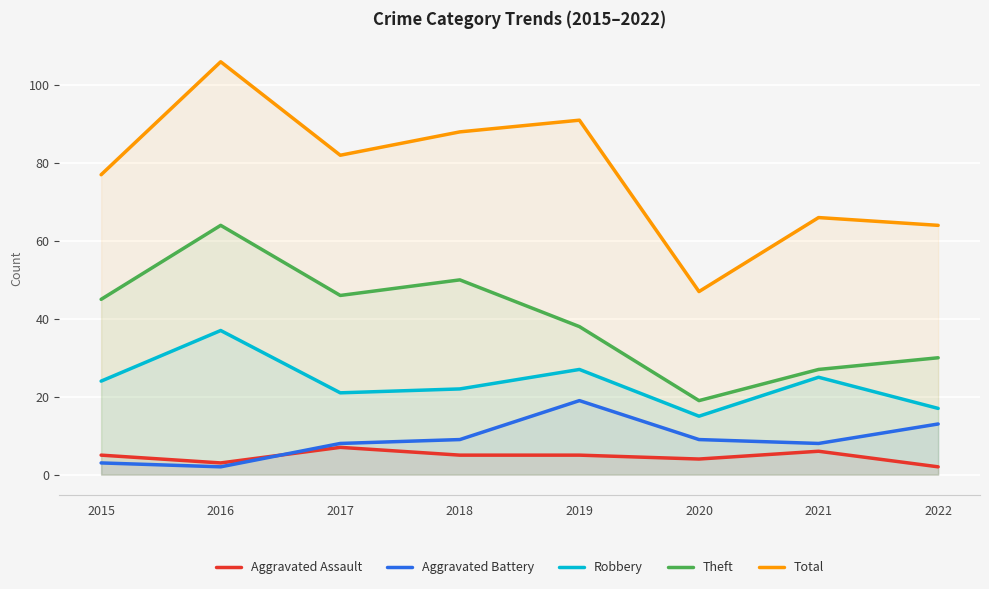

At which label does Robbery reach its peak?

2016